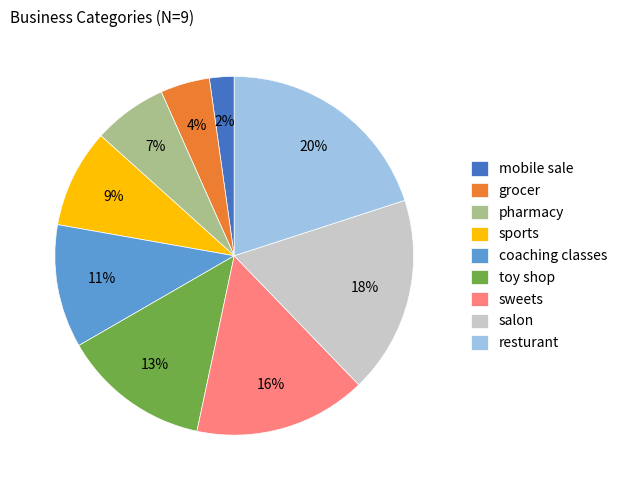

Which has a higher value, resturant or grocer?

resturant